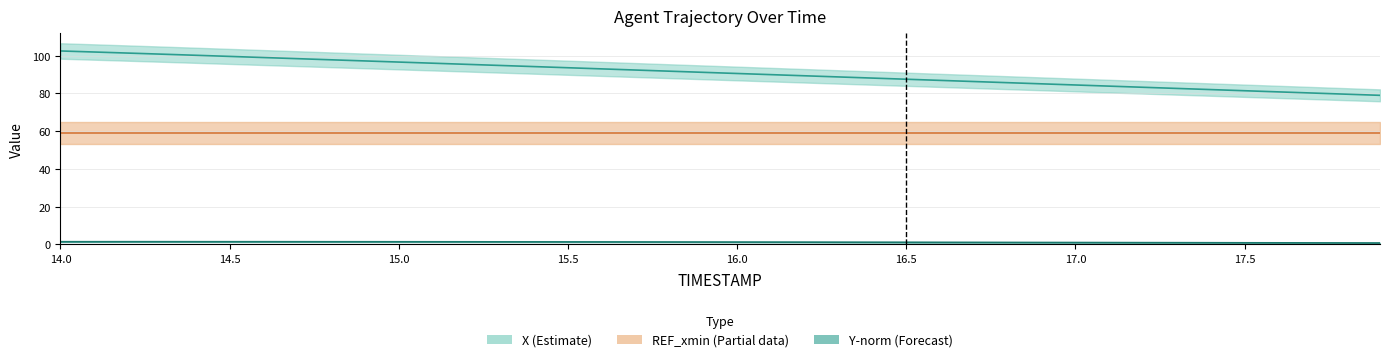

Is the value of X at 39 greater than the value of REF_xmin at 22?

Yes